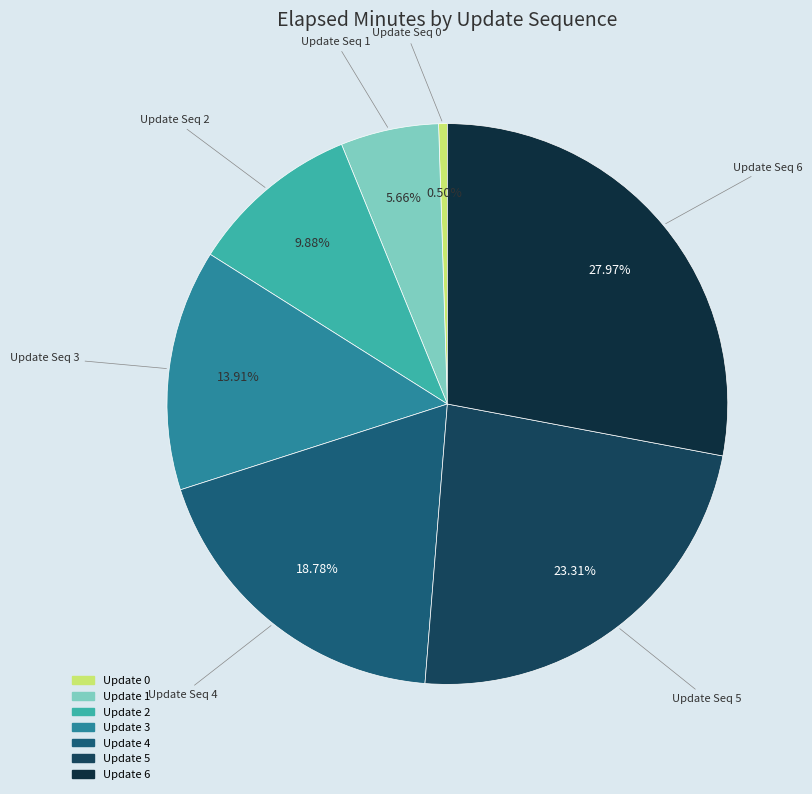

How many segments does this pie chart have?

7